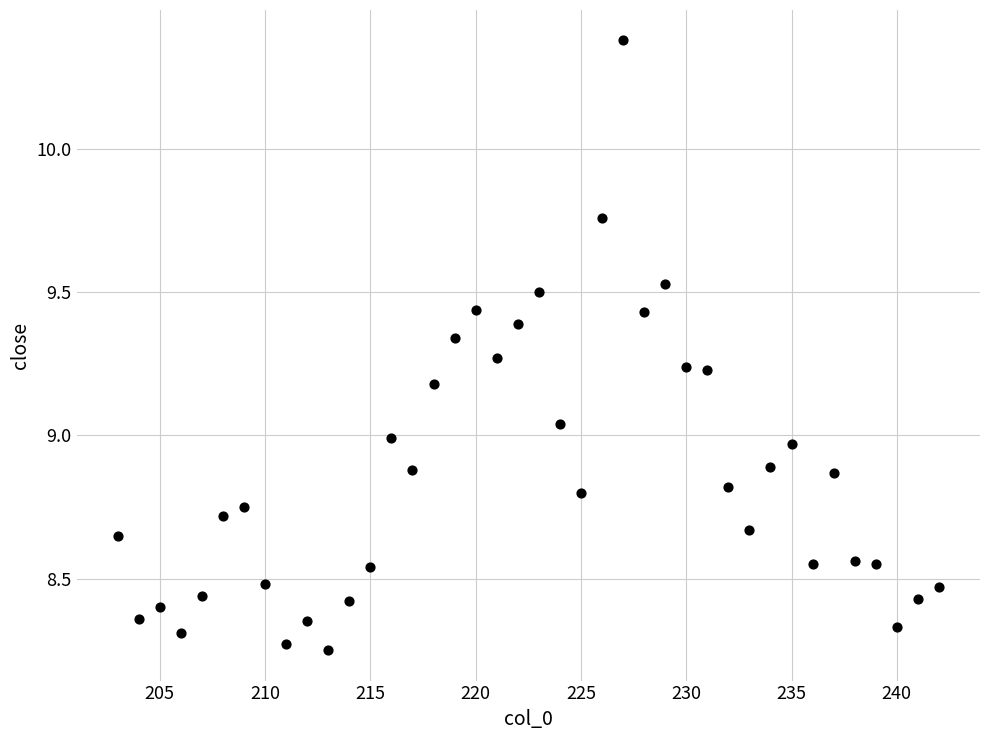

What is the range of X values (max minus min)?

39.0